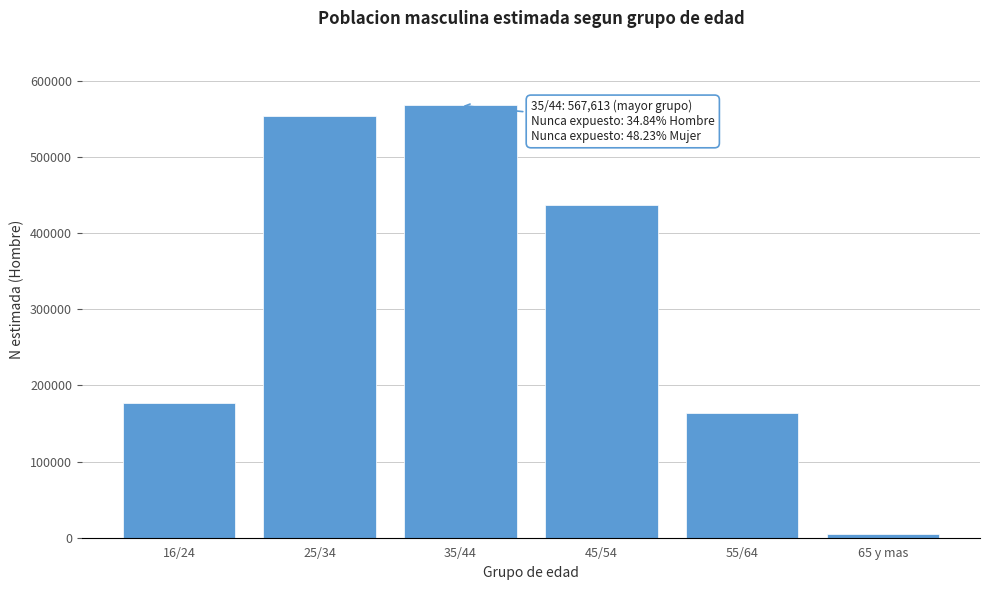

Reading right to left, list all the values displayed in this chart.

5038	163368	436350	567613	554386	176571